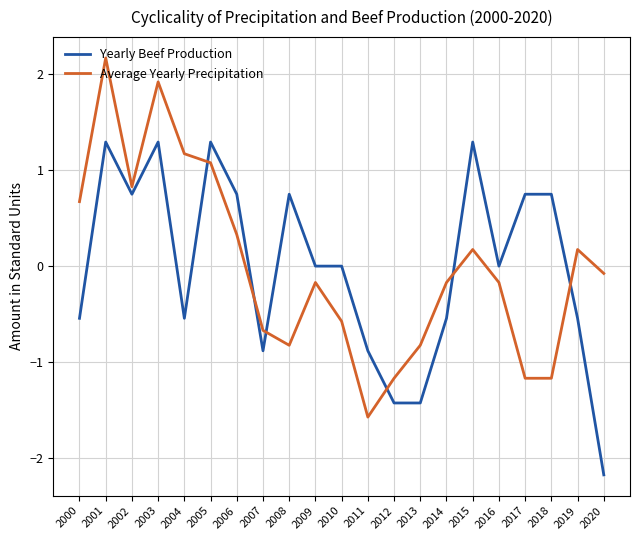

What is the difference between the maximum and minimum values in the Yearly Beef Production series?

3.5